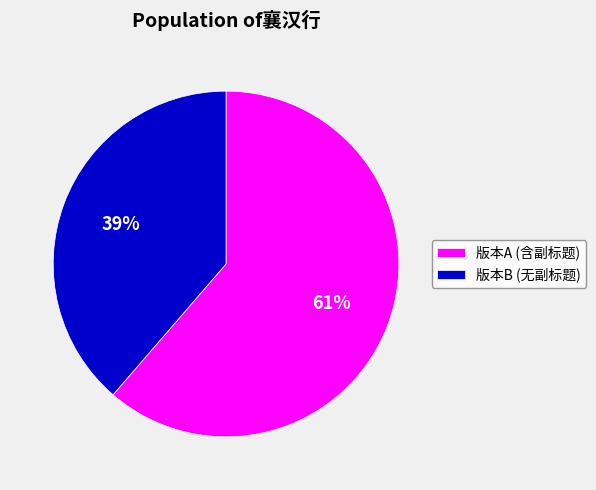

To the nearest percent, what percentage of the pie is 版本B (无副标题)?

39%